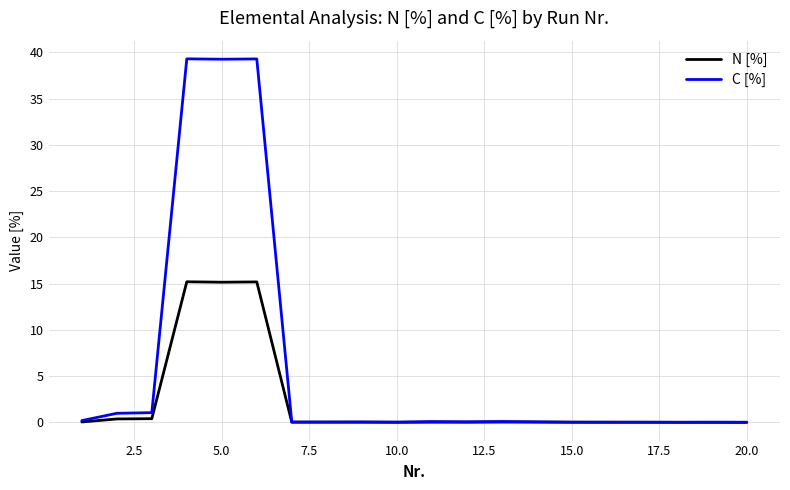

Which series has the largest total across all categories?

C [%]